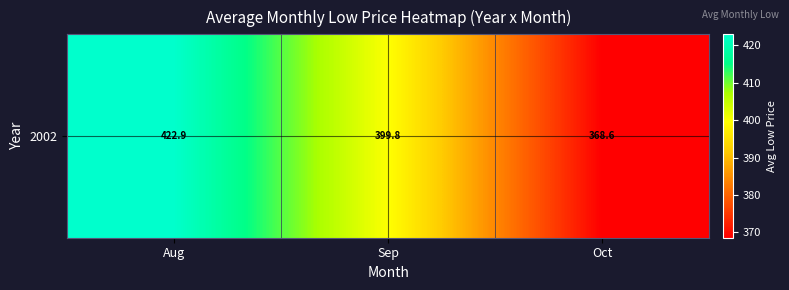

At which label does the data first exceed 399?

Aug